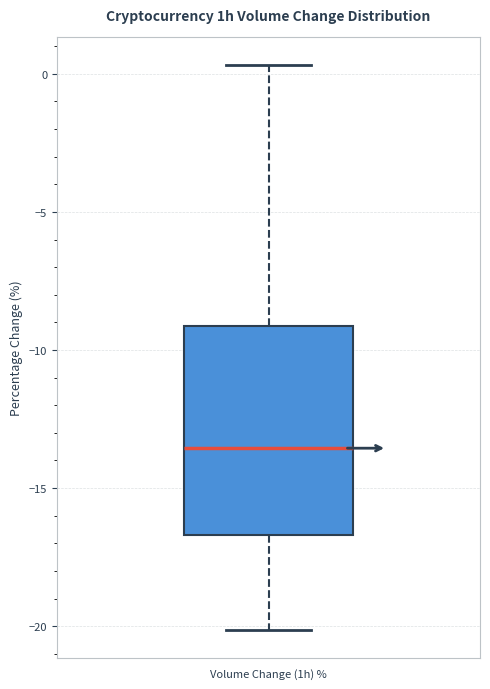

Transcribe this box plot: give where the median line is, the range the box spans, and where the two whiskers end, as read against the y-axis. The values are not printed on the chart, so give them approximately, as read against the axis.

median -13.5, box -16.5 to -9.0, whiskers -20.0 to 0.5